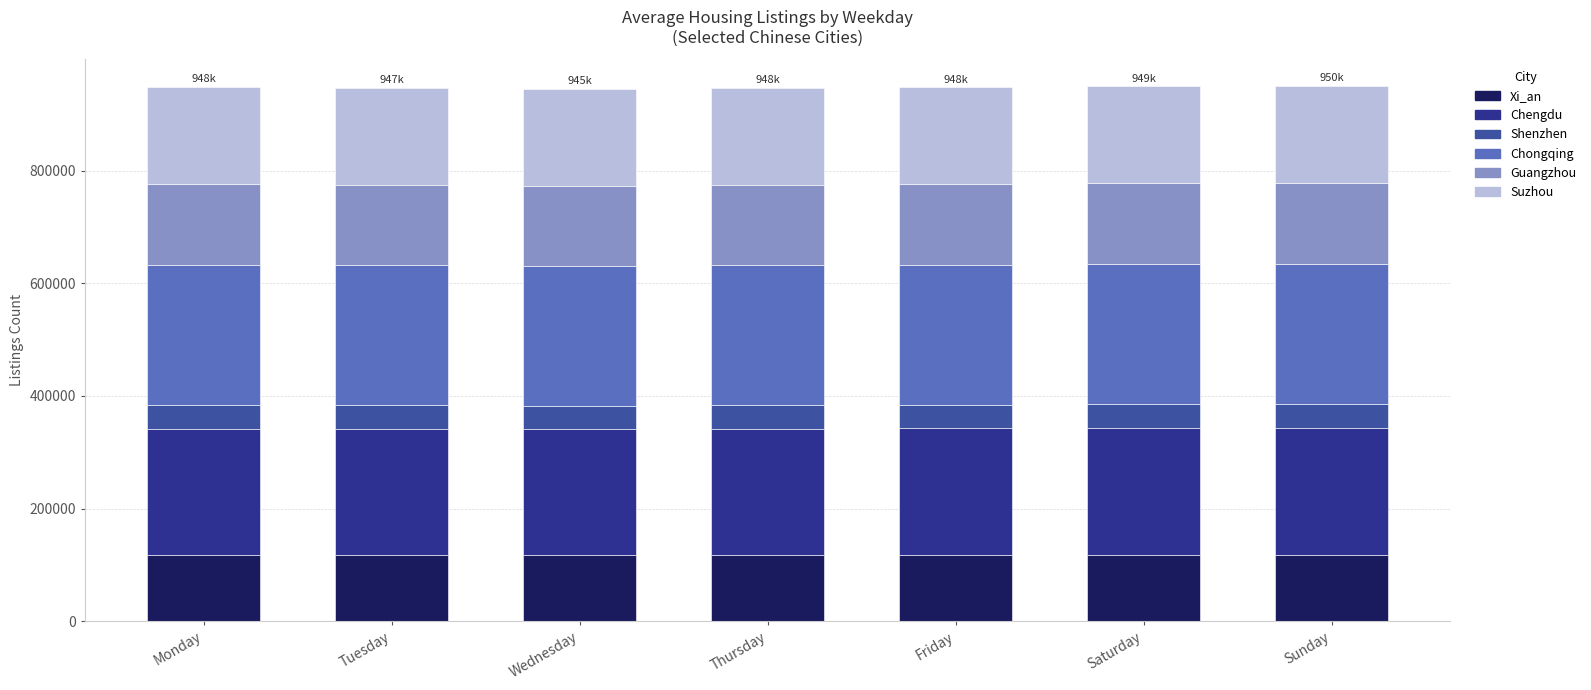

What is the total value across all series at Thursday?

947506